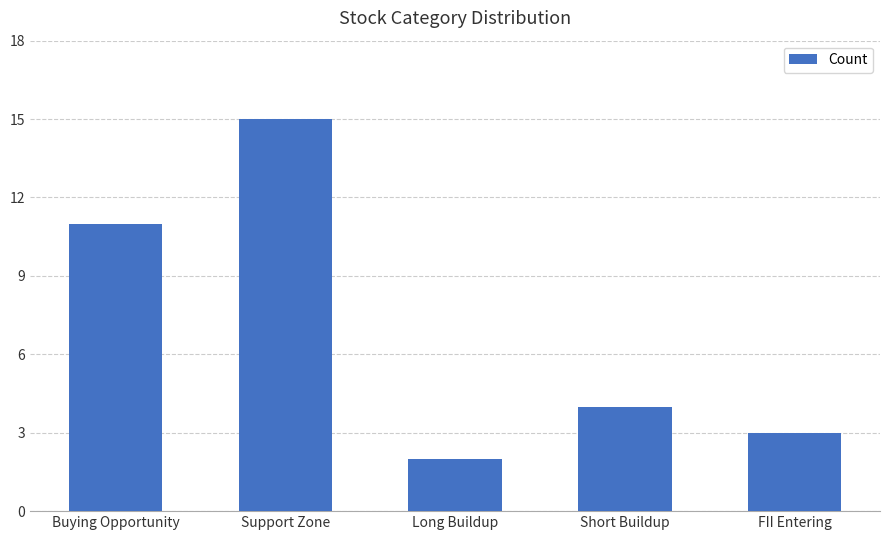

Reading right to left, extract all data points from this chart.

FII Entering=3	Short Buildup=4	Long Buildup=2	Support Zone=15	Buying Opportunity=11